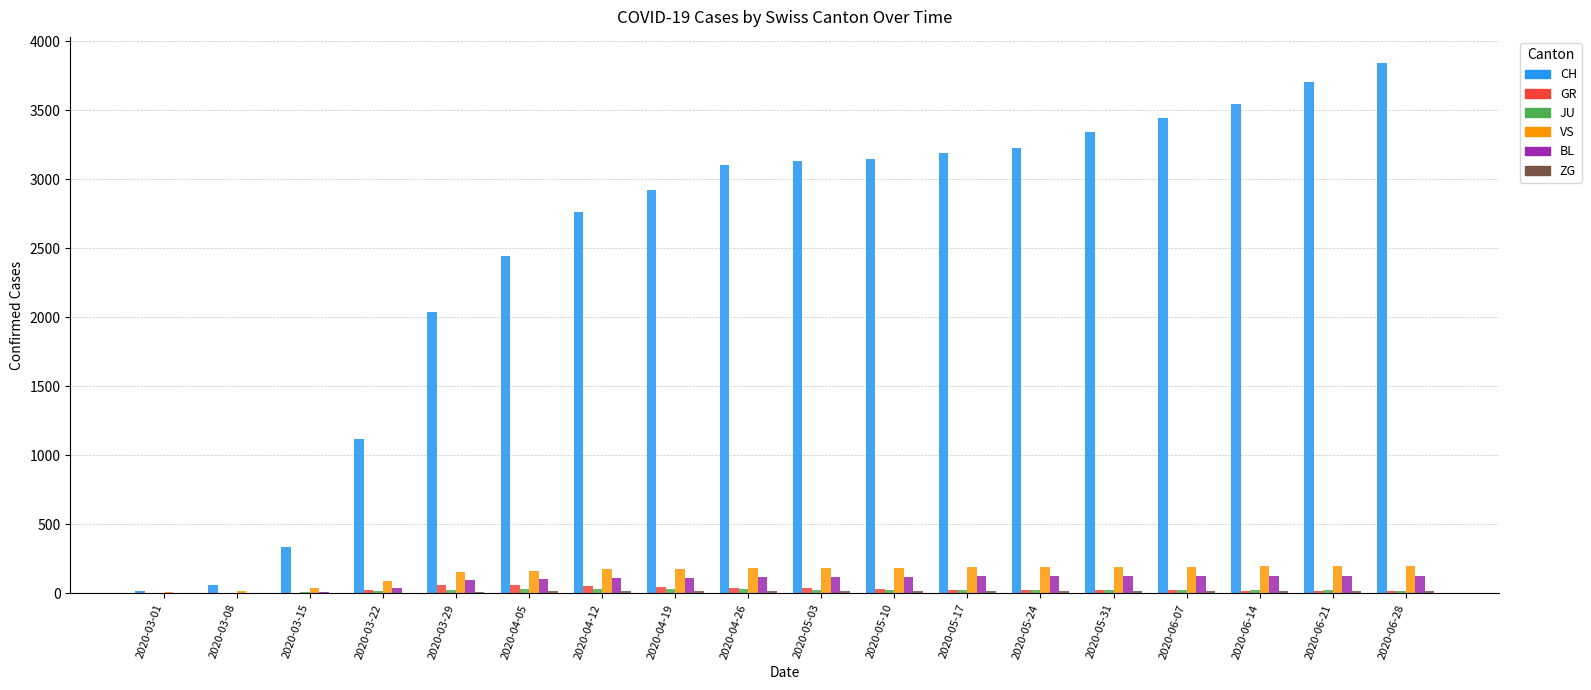

Which category has the highest value in the CH series?

2020-06-28